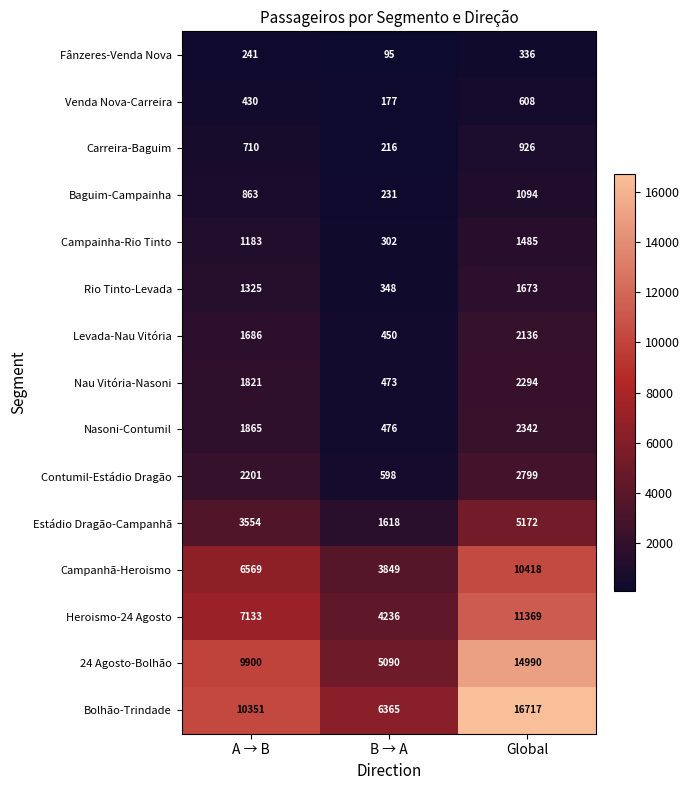

Rank the series at B → A from lowest to highest value.

Fânzeres-Venda Nova, Venda Nova-Carreira, Carreira-Baguim, Baguim-Campainha, Campainha-Rio Tinto, Rio Tinto-Levada, Levada-Nau Vitória, Nau Vitória-Nasoni, Nasoni-Contumil, Contumil-Estádio Dragão, Estádio Dragão-Campanhã, Campanhã-Heroismo, Heroismo-24 Agosto, 24 Agosto-Bolhão, Bolhão-Trindade